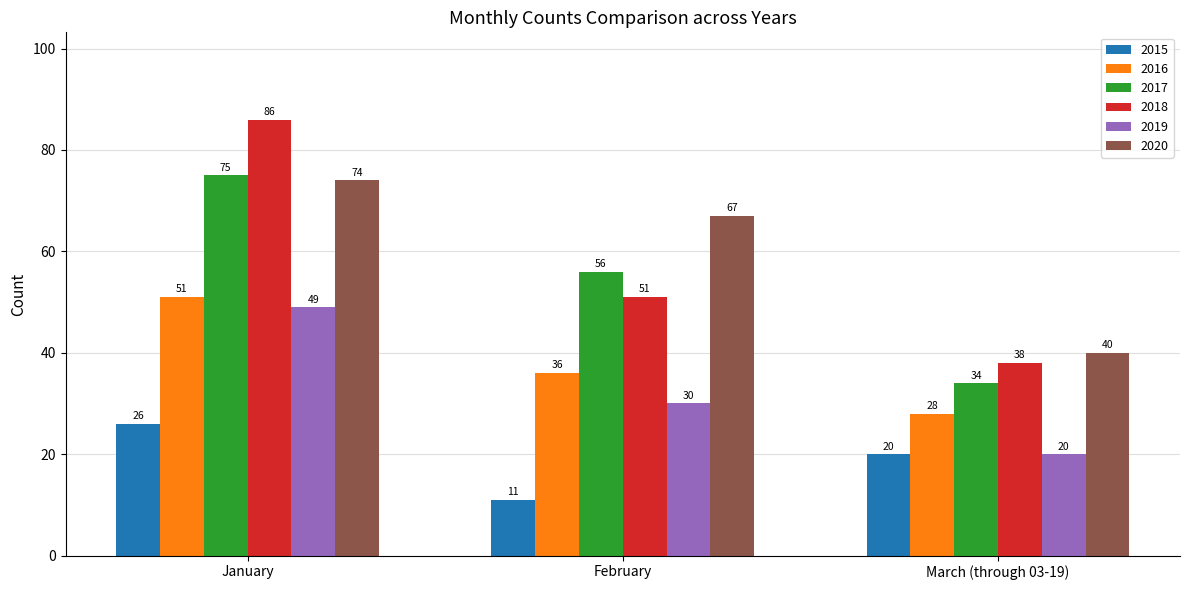

True or false: 2019 has a value of 21 at January.

False